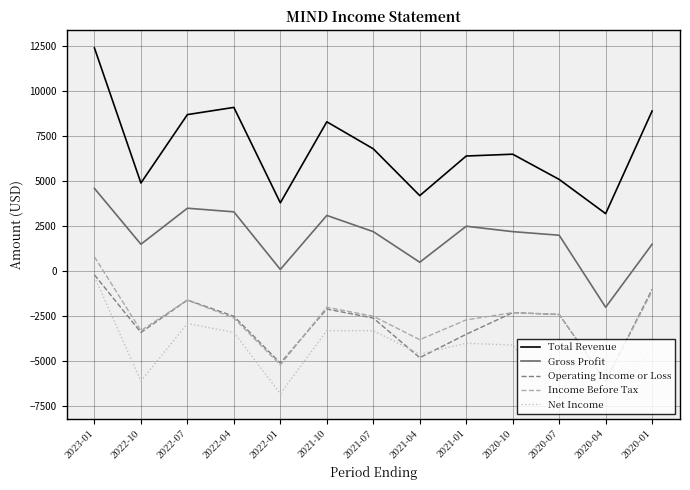

Which series has the largest range (max minus min)?

Total Revenue